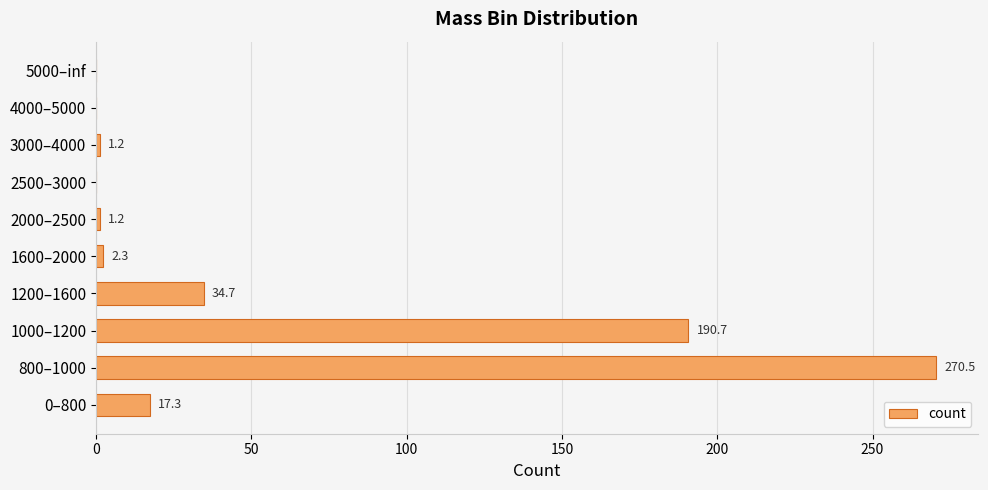

The value at 2500–3000 is 0.0. True or false?

True